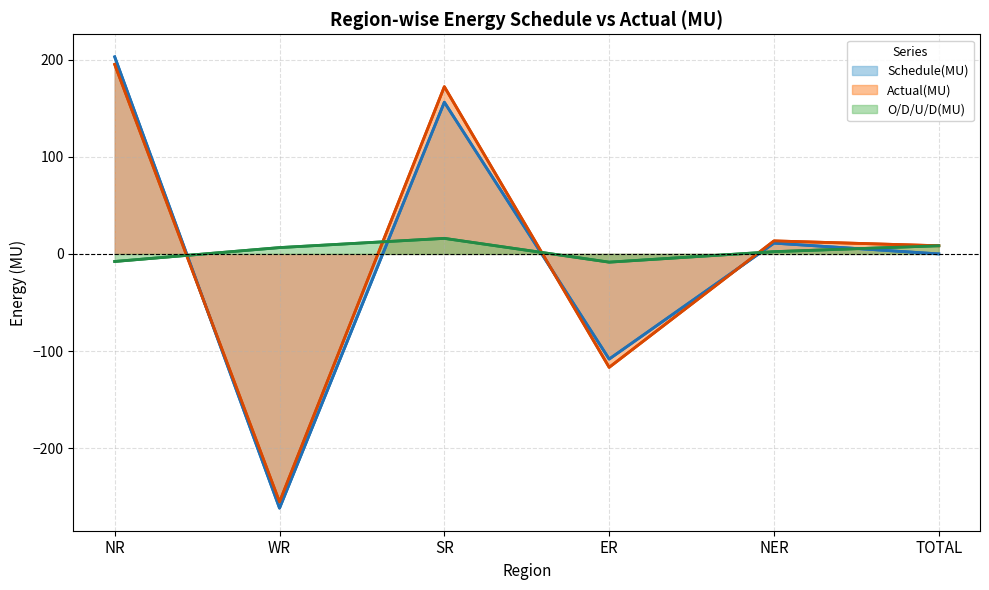

Reading left to right, what are all the values shown in this chart?

Schedule(MU): NR=202.9	WR=-261.8	SR=156.2	ER=-108.3	NER=11.1	TOTAL=0.0
Actual(MU): NR=195.1	WR=-255.4	SR=172.2	ER=-116.8	NER=13.4	TOTAL=8.4
O/D/U/D(MU): NR=-7.8	WR=6.5	SR=16.0	ER=-8.5	NER=2.3	TOTAL=8.4